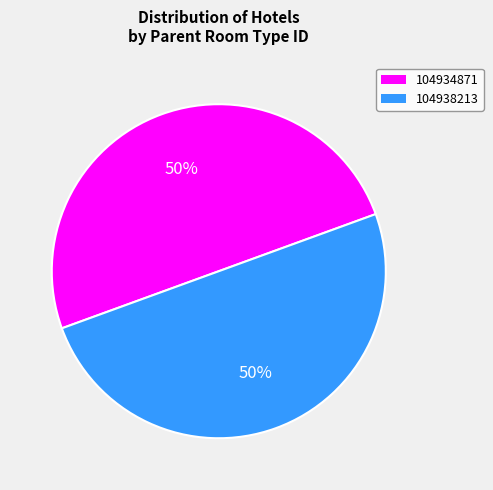

To the nearest percent, what portion does 104934871 represent?

50%